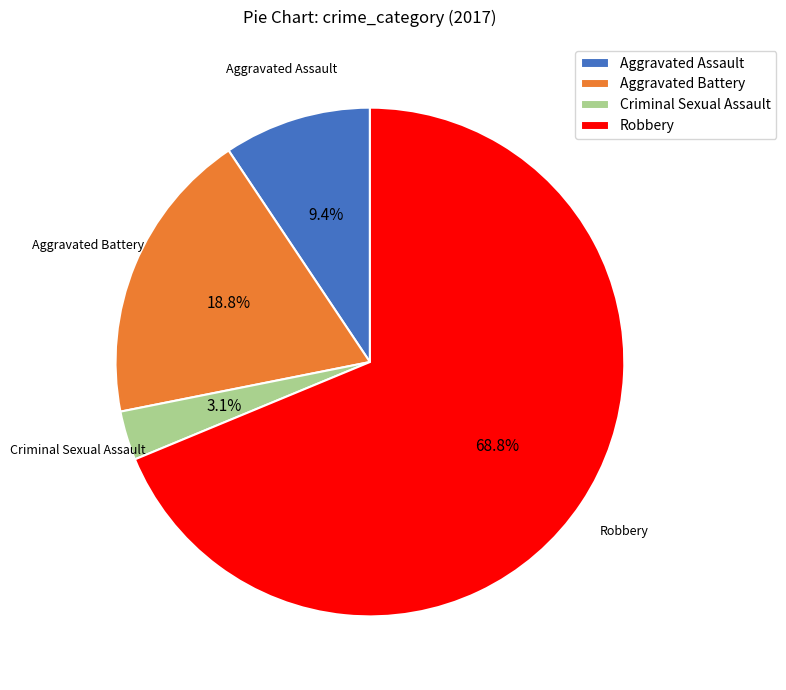

Which category has the smallest portion of the pie?

Criminal Sexual Assault